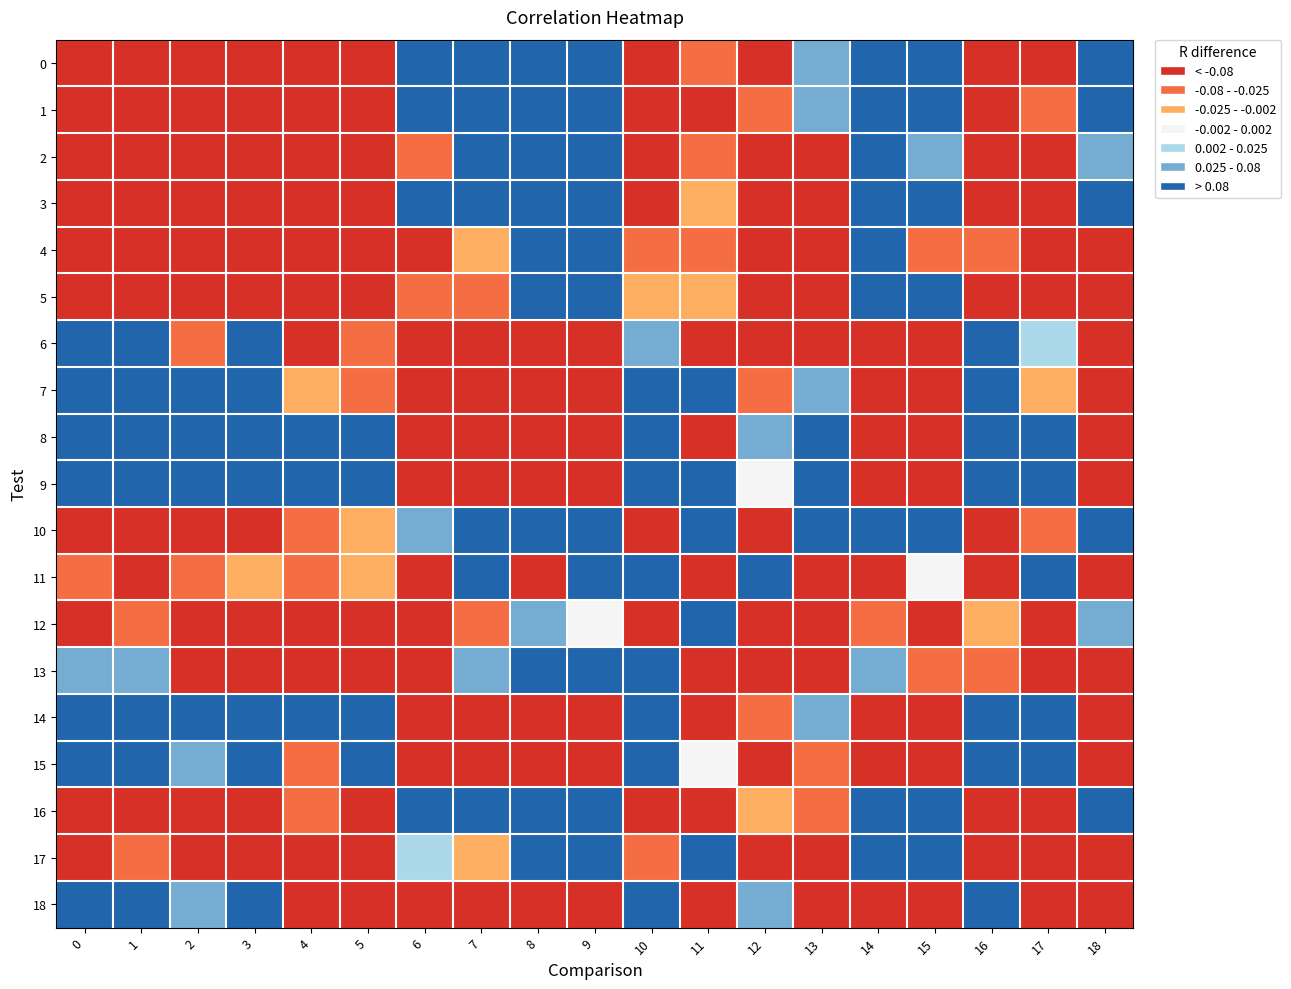

At which category is the sum across all series the highest?

6